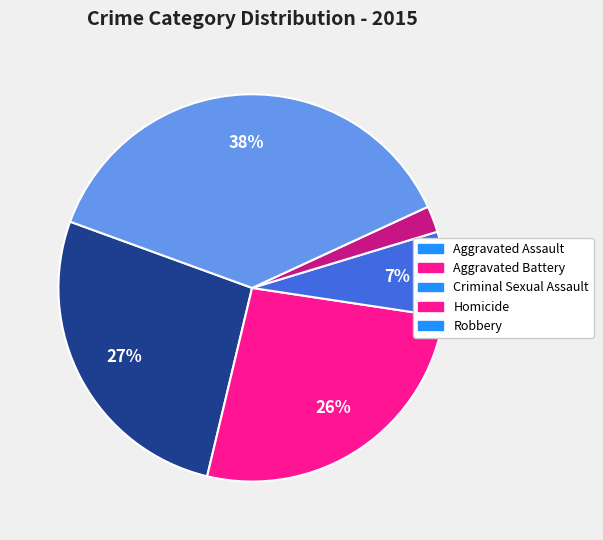

Do Robbery and Aggravated Assault together represent more than half of the pie?

Yes